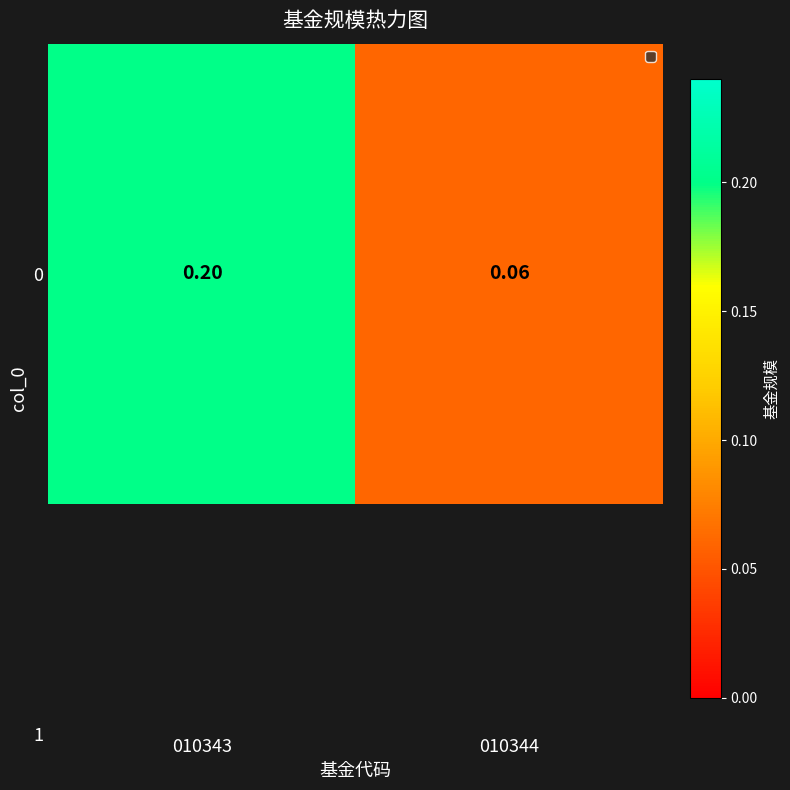

Count the values in the range 0 to 1.

2